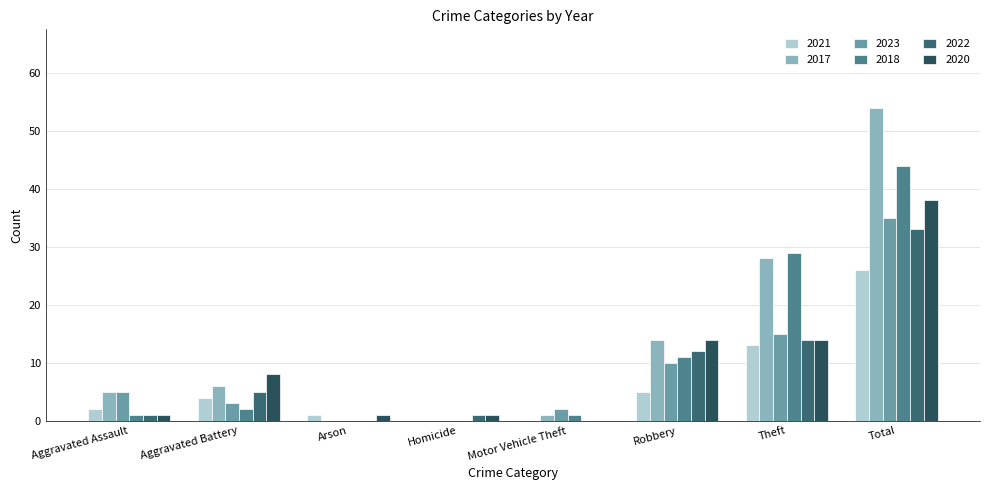

Reading left to right, extract all data points from this chart.

2021: Aggravated Assault=2	Aggravated Battery=4	Arson=1	Homicide=0	Motor Vehicle Theft=0	Robbery=5	Theft=13	Total=26
2017: Aggravated Assault=5	Aggravated Battery=6	Arson=0	Homicide=0	Motor Vehicle Theft=1	Robbery=14	Theft=28	Total=54
2023: Aggravated Assault=5	Aggravated Battery=3	Arson=0	Homicide=0	Motor Vehicle Theft=2	Robbery=10	Theft=15	Total=35
2018: Aggravated Assault=1	Aggravated Battery=2	Arson=0	Homicide=0	Motor Vehicle Theft=1	Robbery=11	Theft=29	Total=44
2022: Aggravated Assault=1	Aggravated Battery=5	Arson=0	Homicide=1	Motor Vehicle Theft=0	Robbery=12	Theft=14	Total=33
2020: Aggravated Assault=1	Aggravated Battery=8	Arson=1	Homicide=1	Motor Vehicle Theft=0	Robbery=14	Theft=14	Total=38